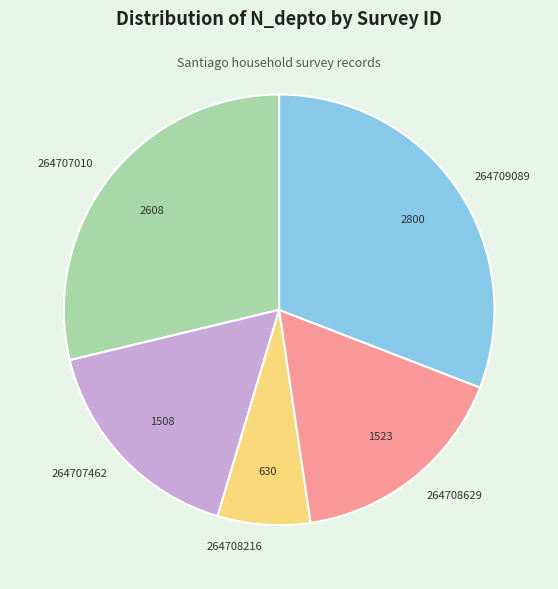

The 264708629 slice represents 29% of the pie. True or false?

False